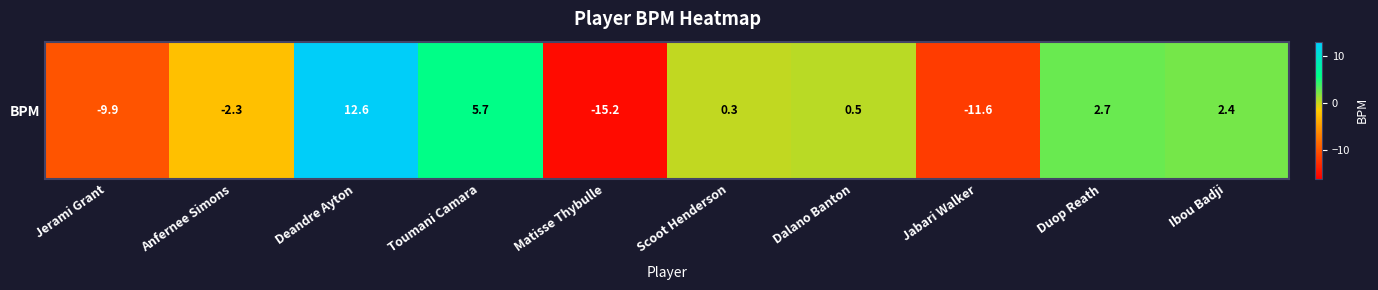

Reading left to right, transcribe all the data shown in this chart.

Jerami Grant=-9.9	Anfernee Simons=-2.3	Deandre Ayton=12.6	Toumani Camara=5.7	Matisse Thybulle=-15.2	Scoot Henderson=0.3	Dalano Banton=0.5	Jabari Walker=-11.6	Duop Reath=2.7	Ibou Badji=2.4